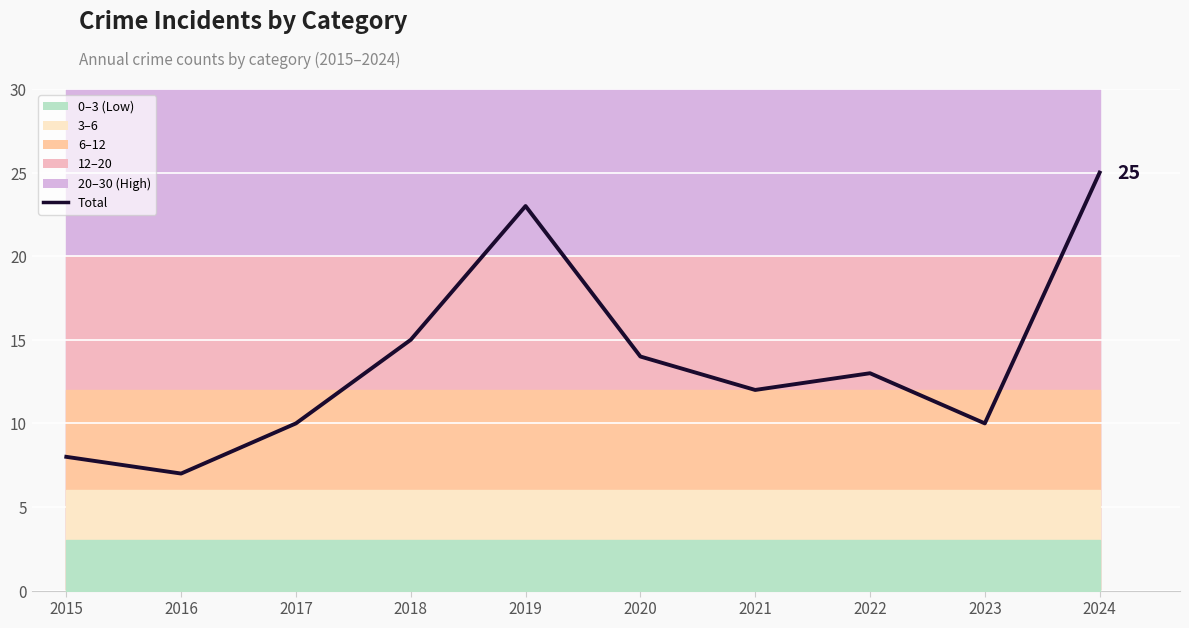

How many distinct data groups are displayed?

1